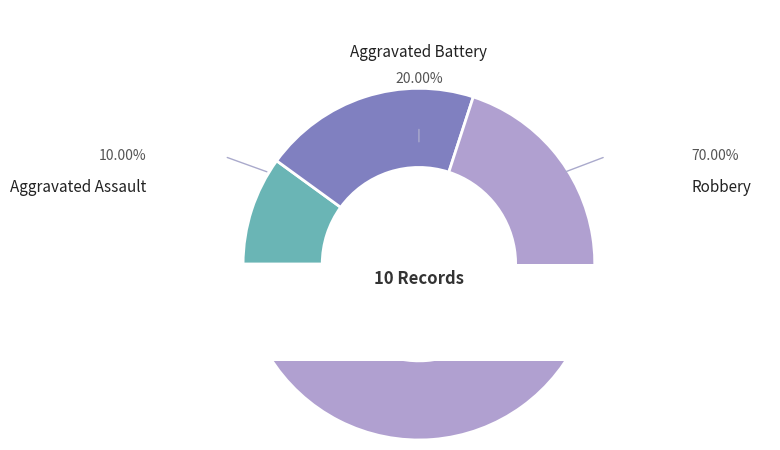

How much of the chart is everything except Robbery?

30.0%